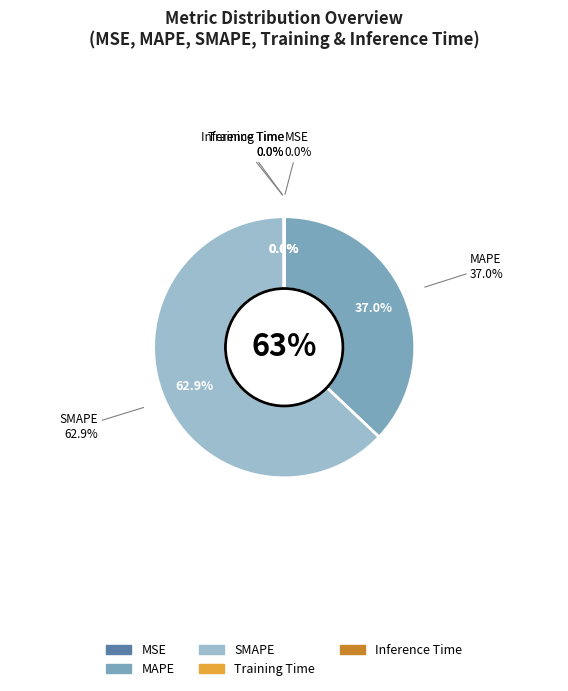

Is there a majority slice in this chart?

Yes